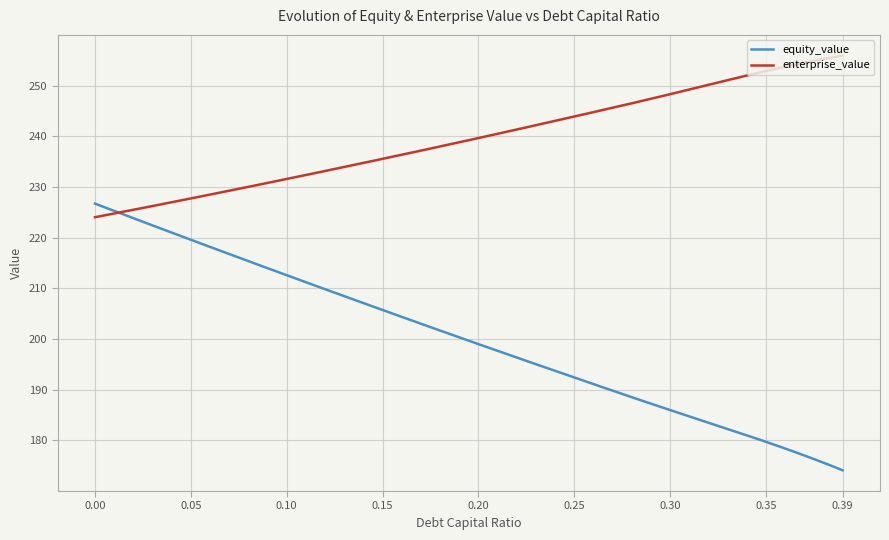

List the series in order of their peak value, highest first.

enterprise_value, equity_value